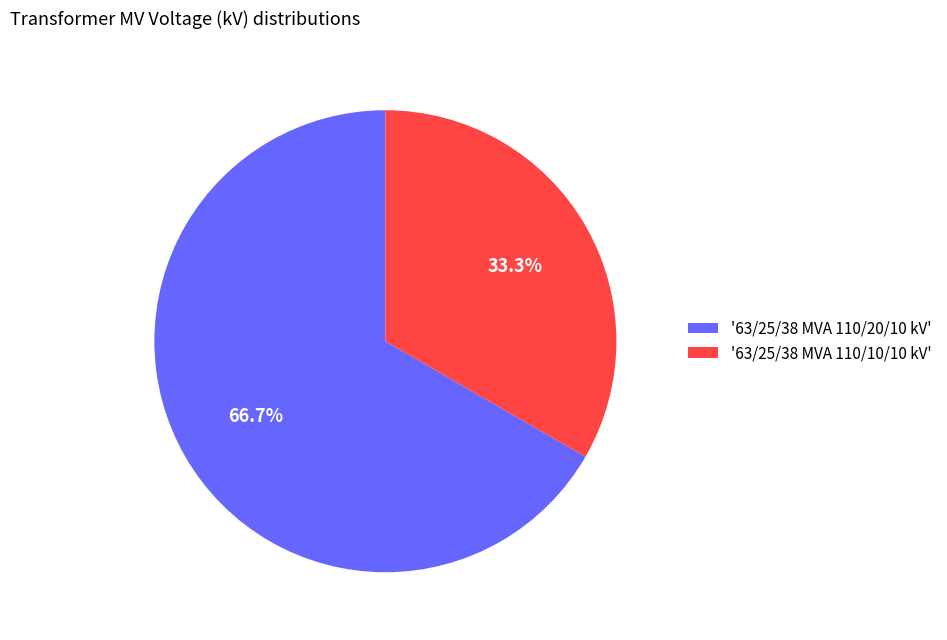

Which slice is the largest?

'63/25/38 MVA 110/20/10 kV'